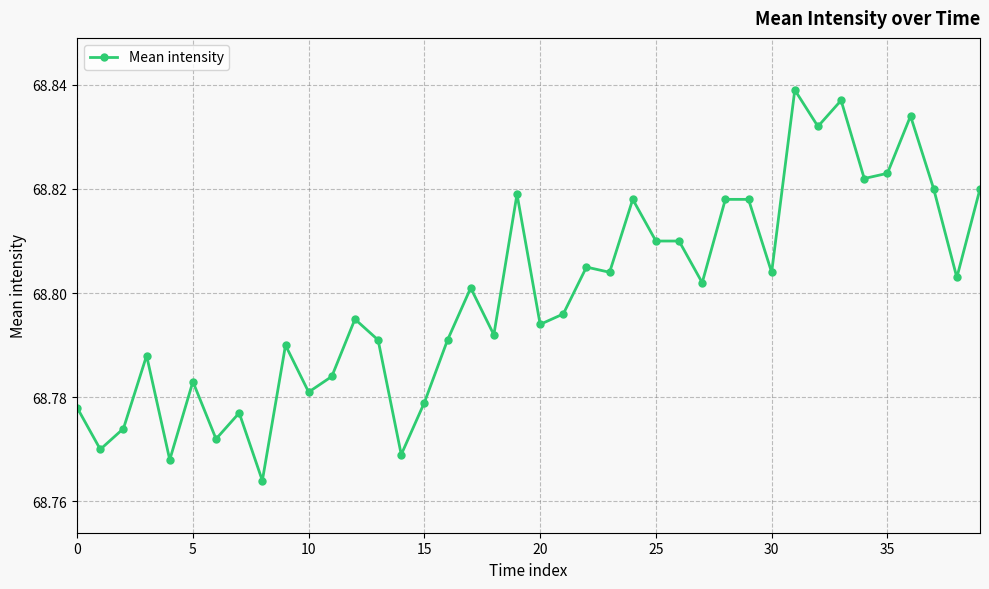

True or false: there are more than 2 points higher than both neighbors.

True